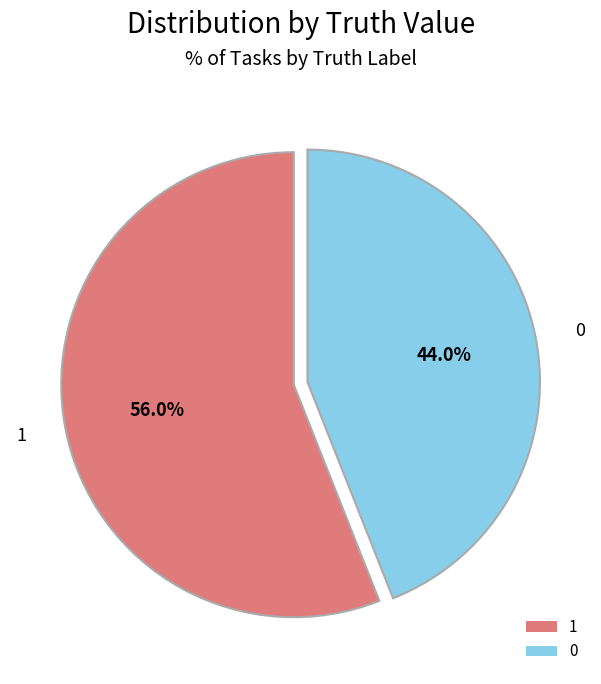

Which slice represents more than half of the pie?

1